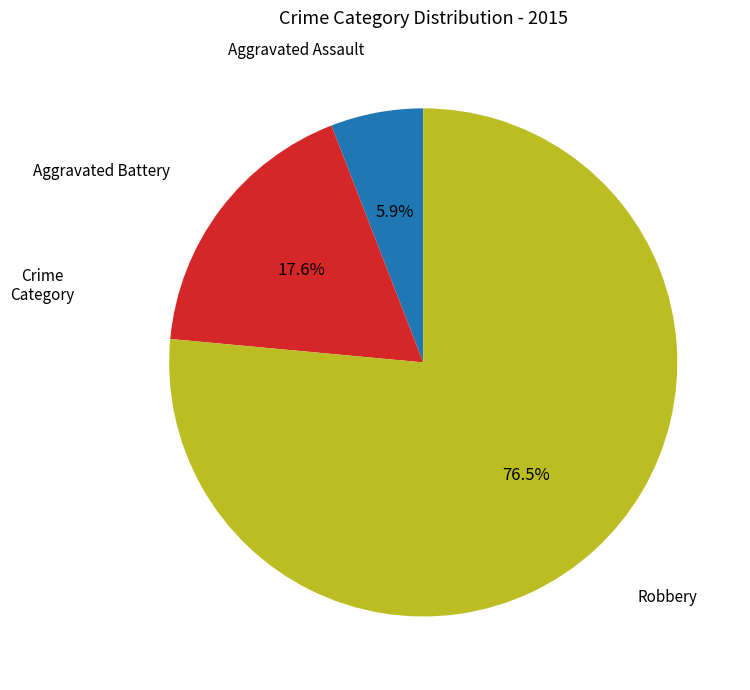

Is there a majority slice in this chart?

Yes